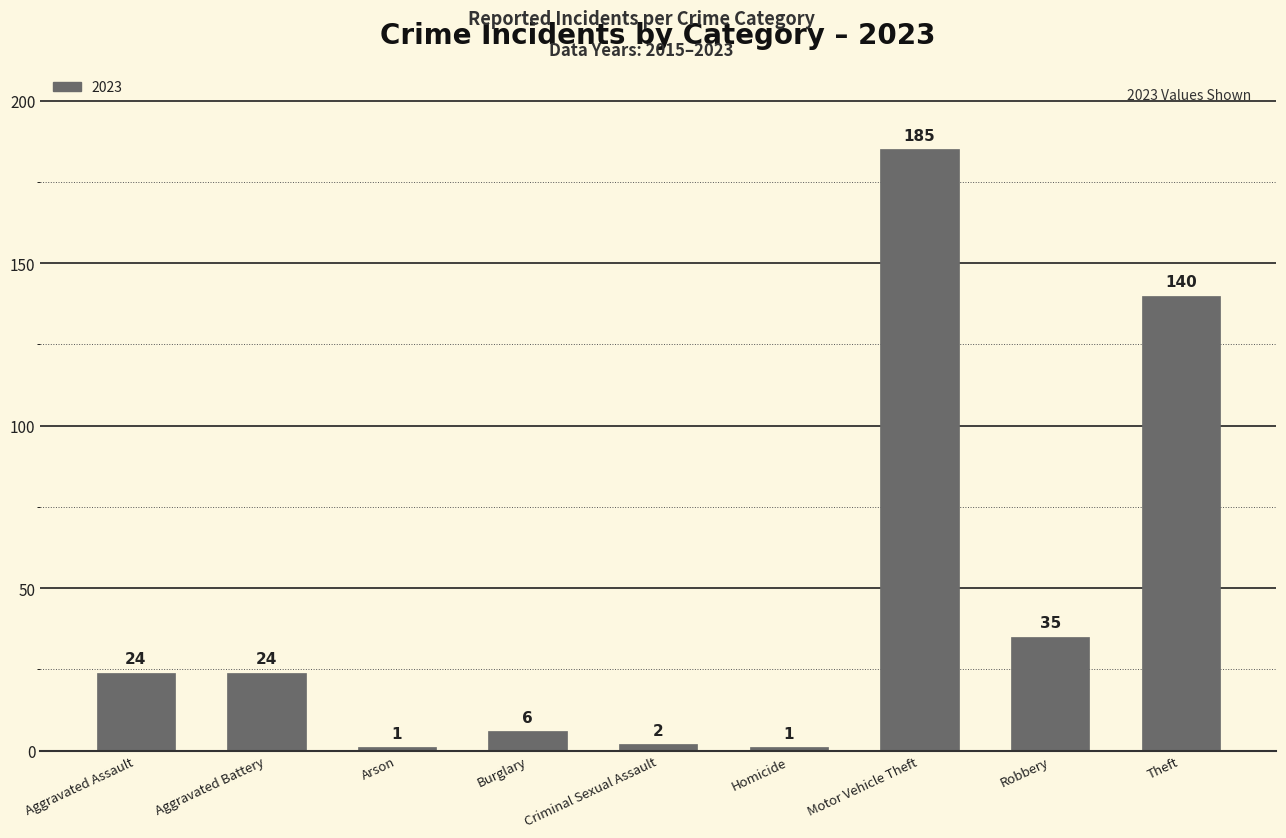

What is the greatest value displayed?

185